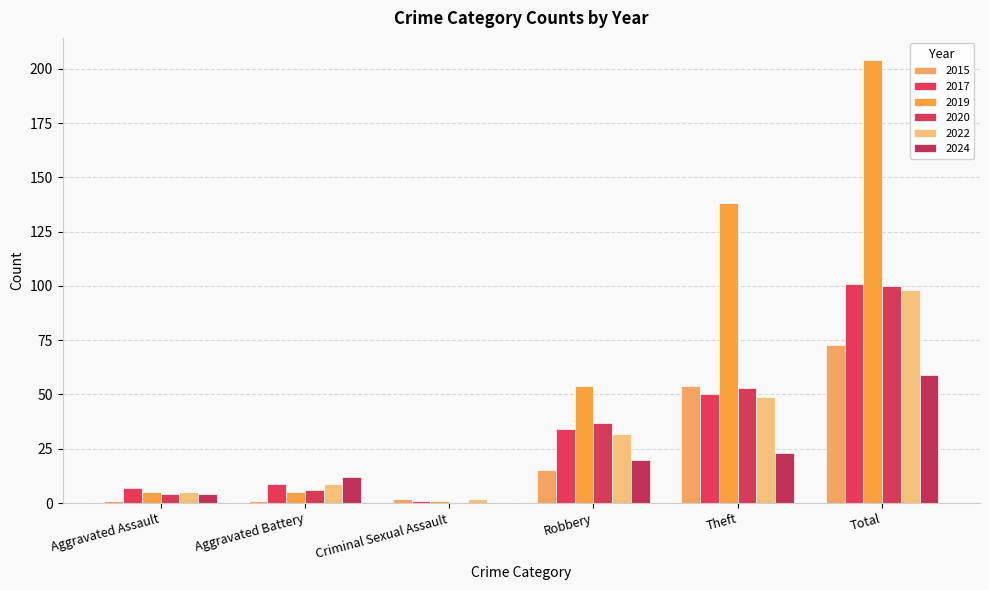

How many groups of bars are there?

6